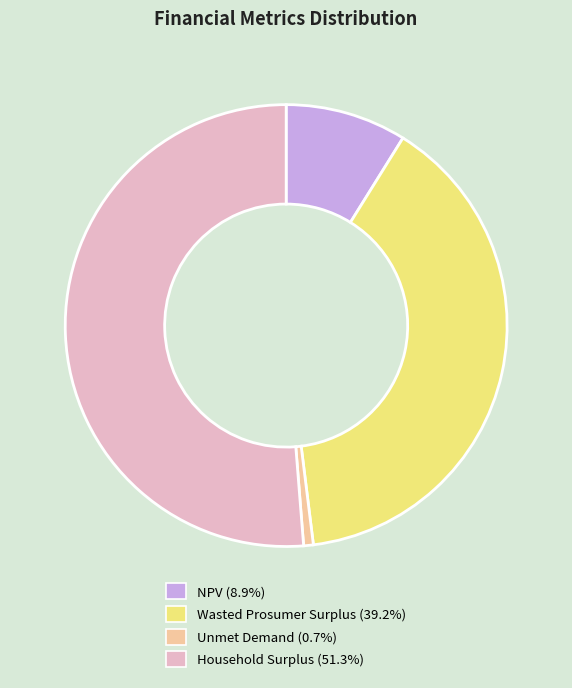

How many segments does this pie chart have?

4